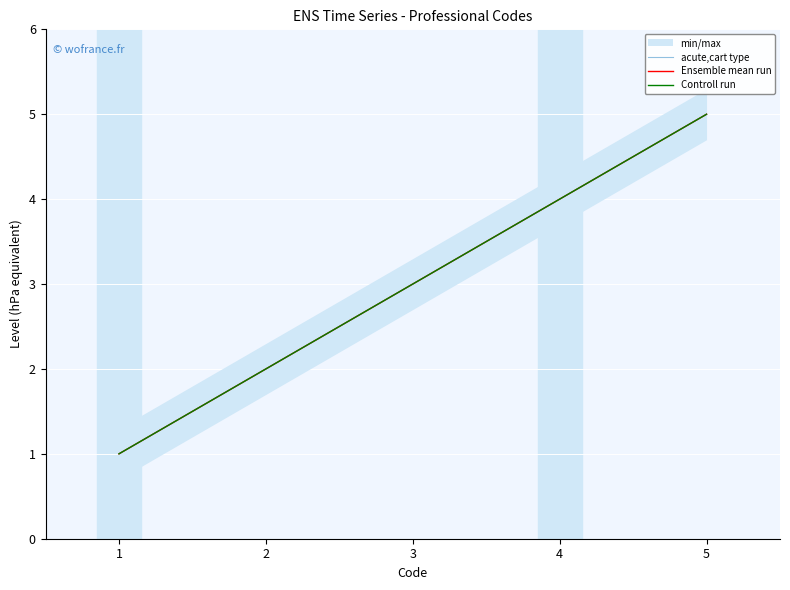

Which label corresponds to the largest value in the chart?

5